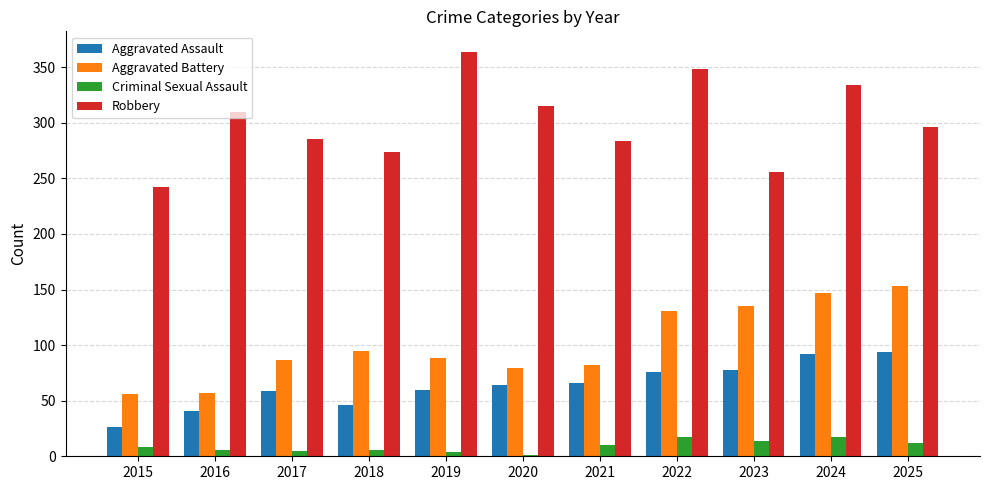

Which series has the largest range (max minus min)?

Robbery